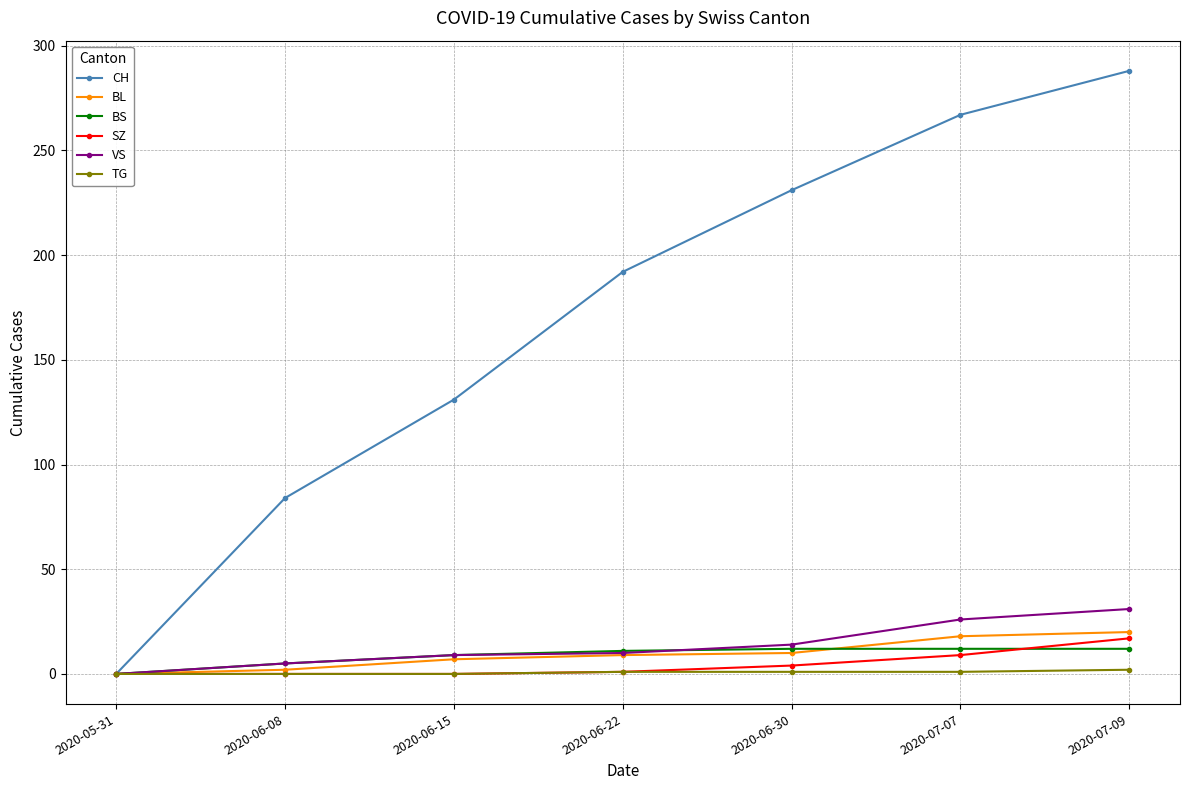

Between 2020-06-08 and 2020-06-15, which series saw the biggest shift?

CH